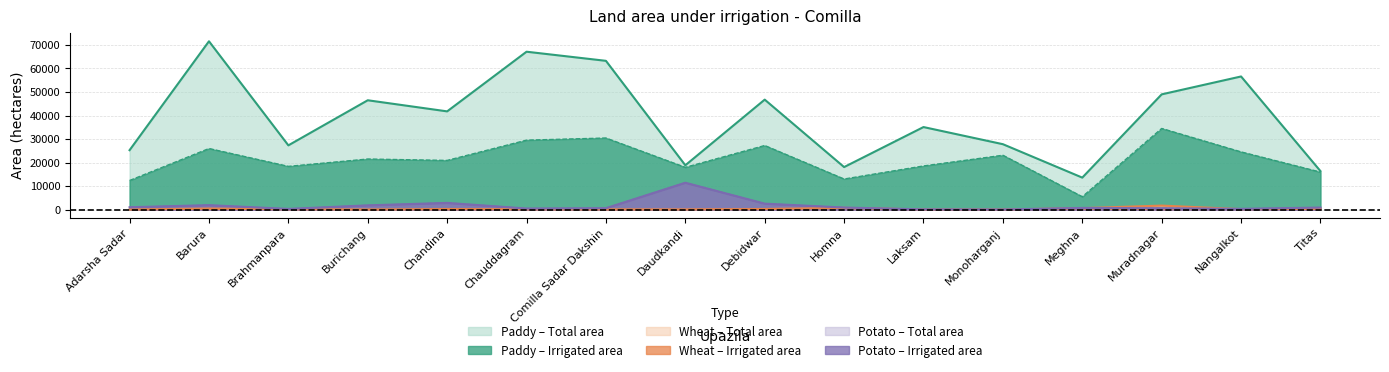

Which series changed the most between Brahmanpara and Meghna?

Paddy - Total area